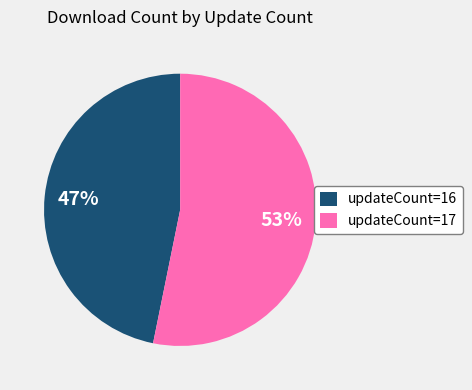

What percentage is the updateCount=16 slice, to the nearest percent?

47%